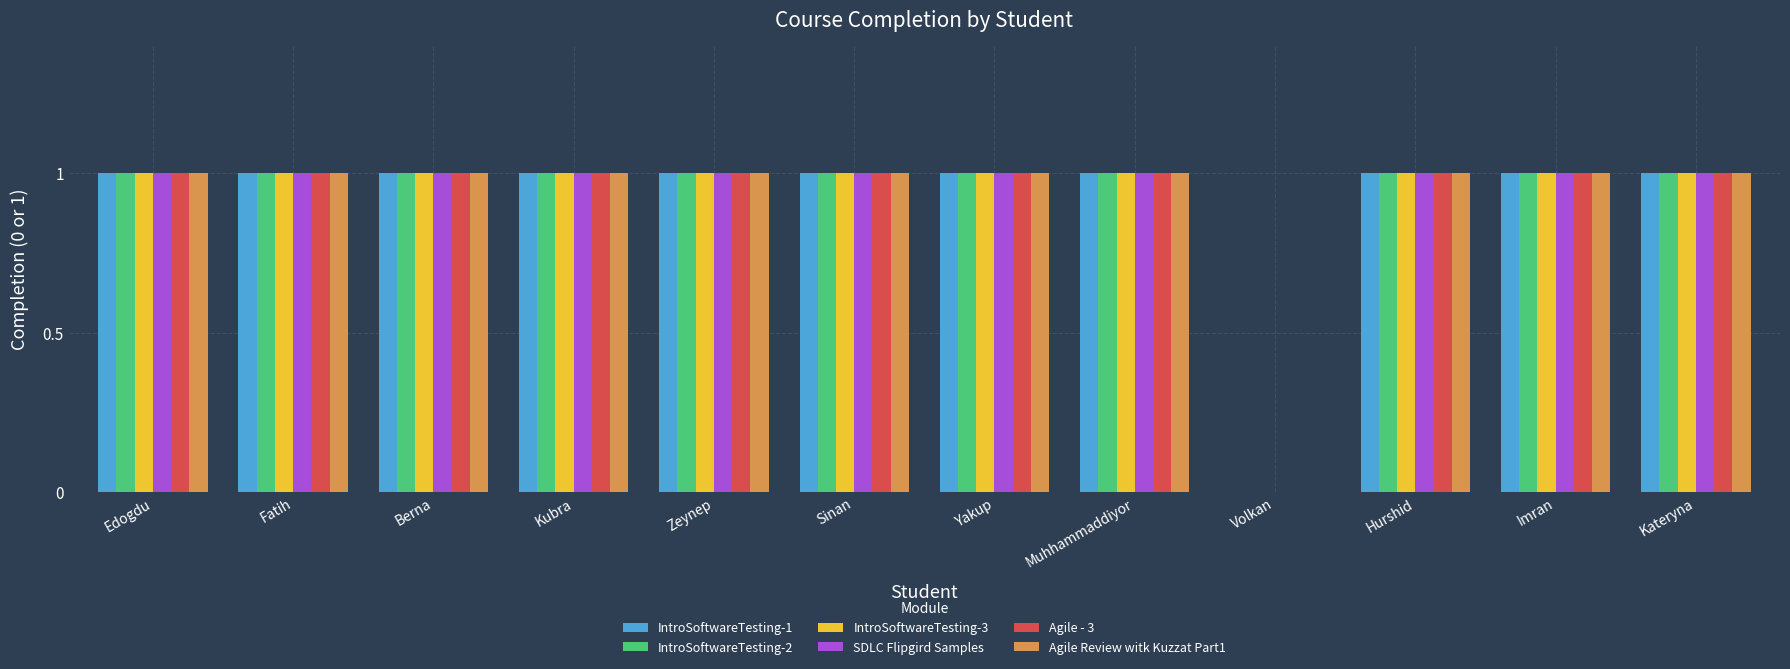

The value of Agile - 3 at Muhhammaddiyor is 0. True or false?

False